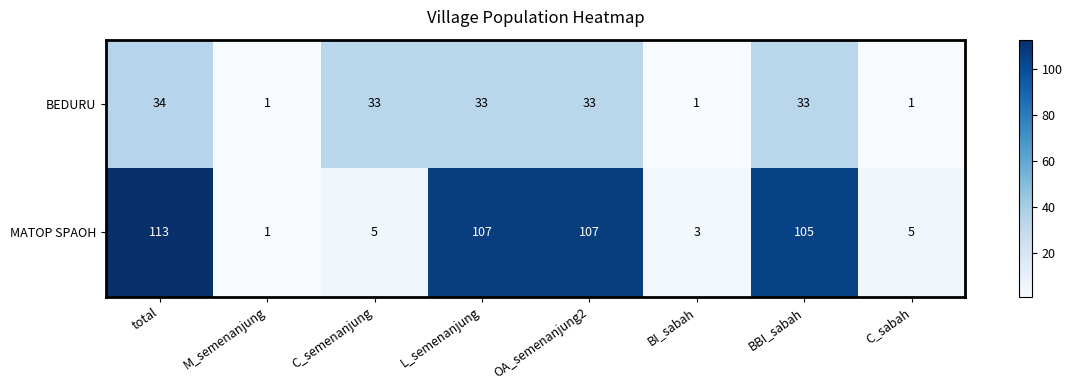

What value does the BEDURU series have at BBI_sabah, to the nearest 10?

30